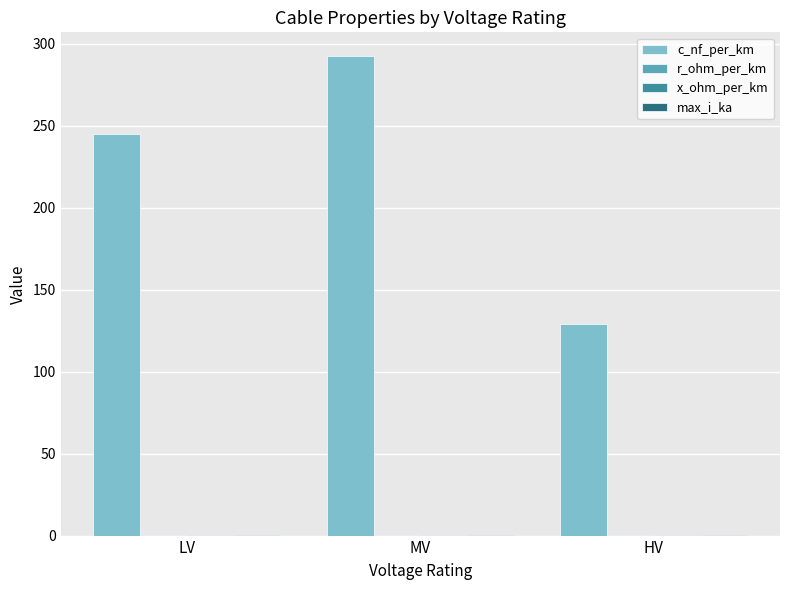

The value of c_nf_per_km at LV is 410.6. True or false?

False